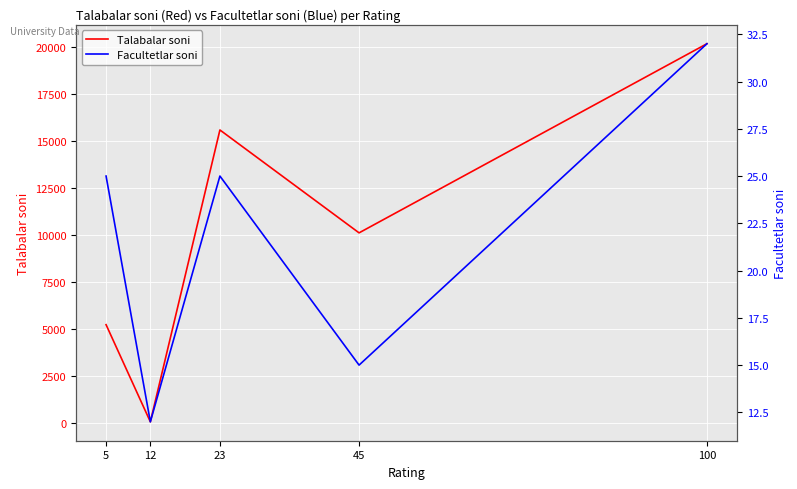

Where is Facultetlar soni nearest to the value 22?

5